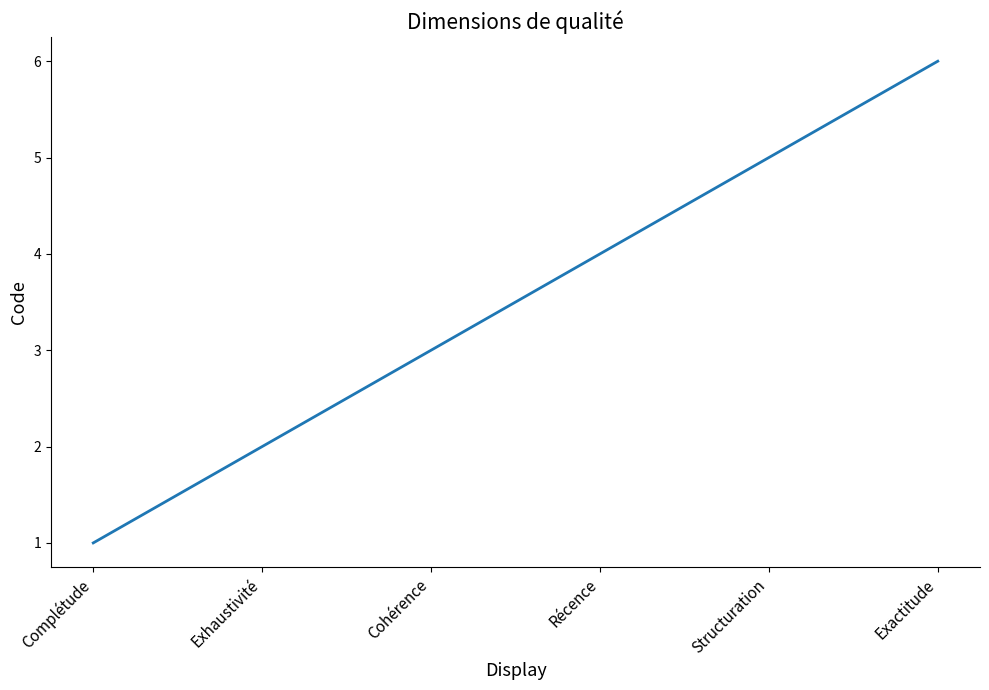

What is the ratio of the value at Exactitude to the value at Complétude?

6.0